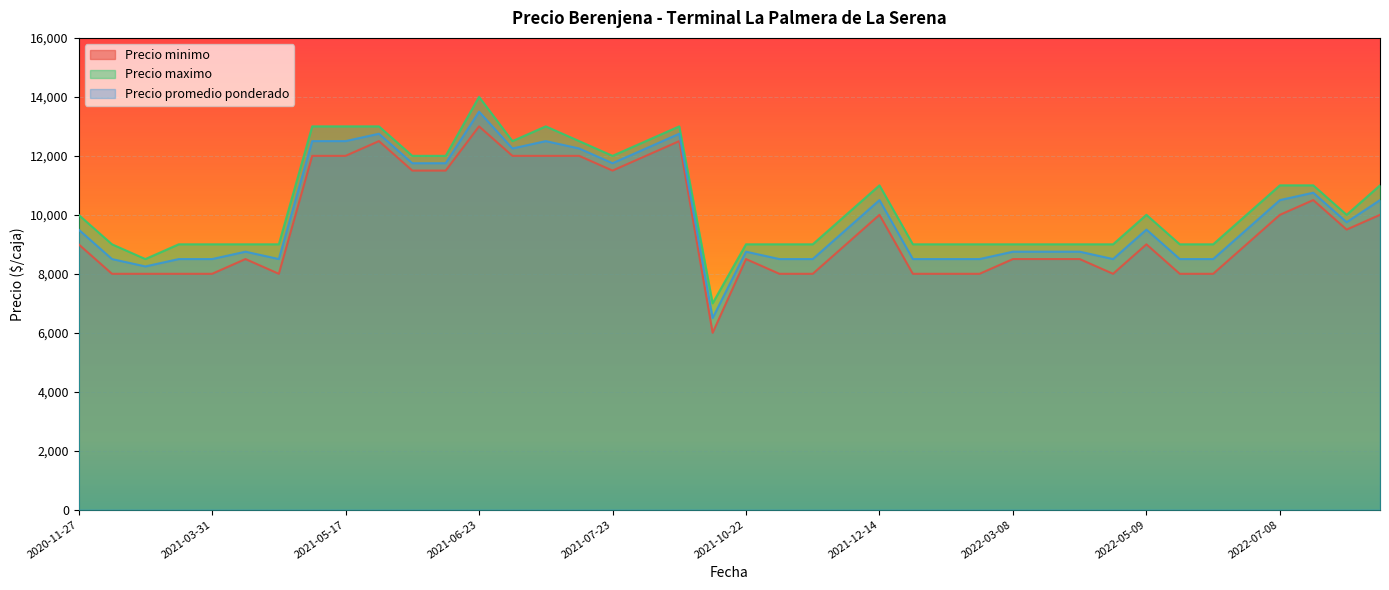

How many categories are shown in the chart?

40